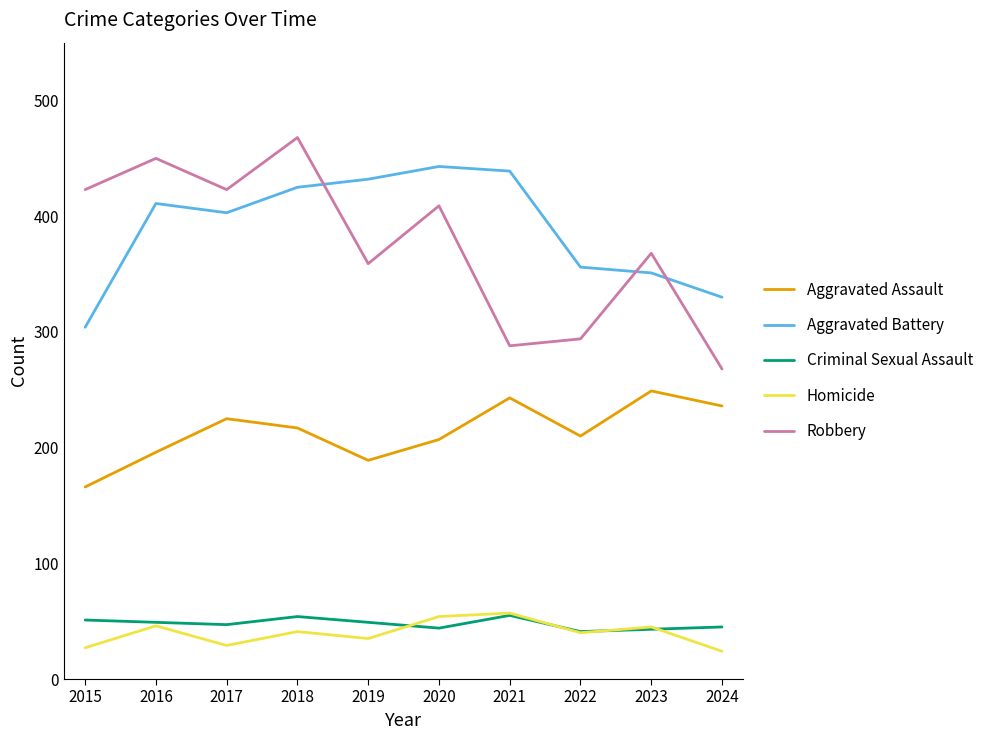

How many distinct data groups are displayed?

5